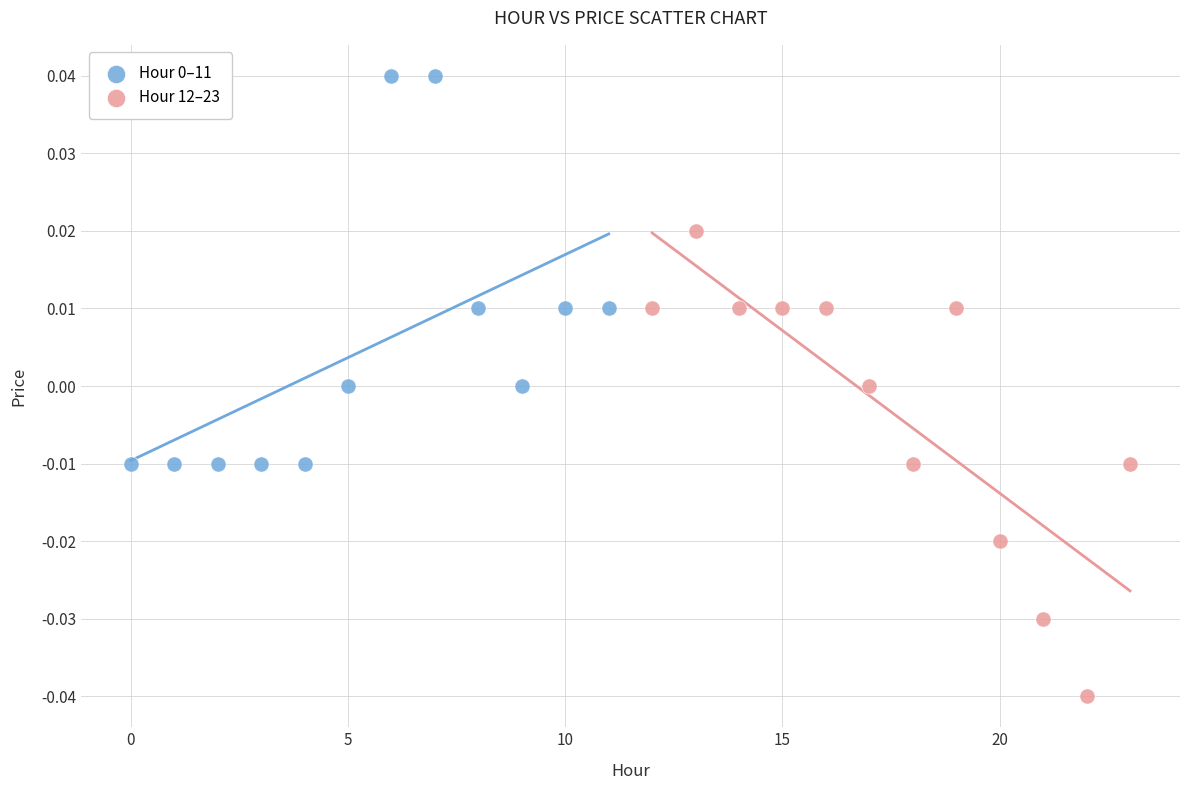

Which series has the widest spread of Y values?

Hour 12–23